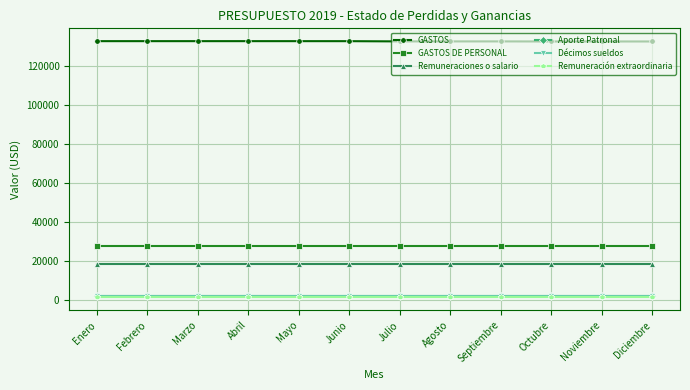

Which series has the largest total across all categories?

GASTOS